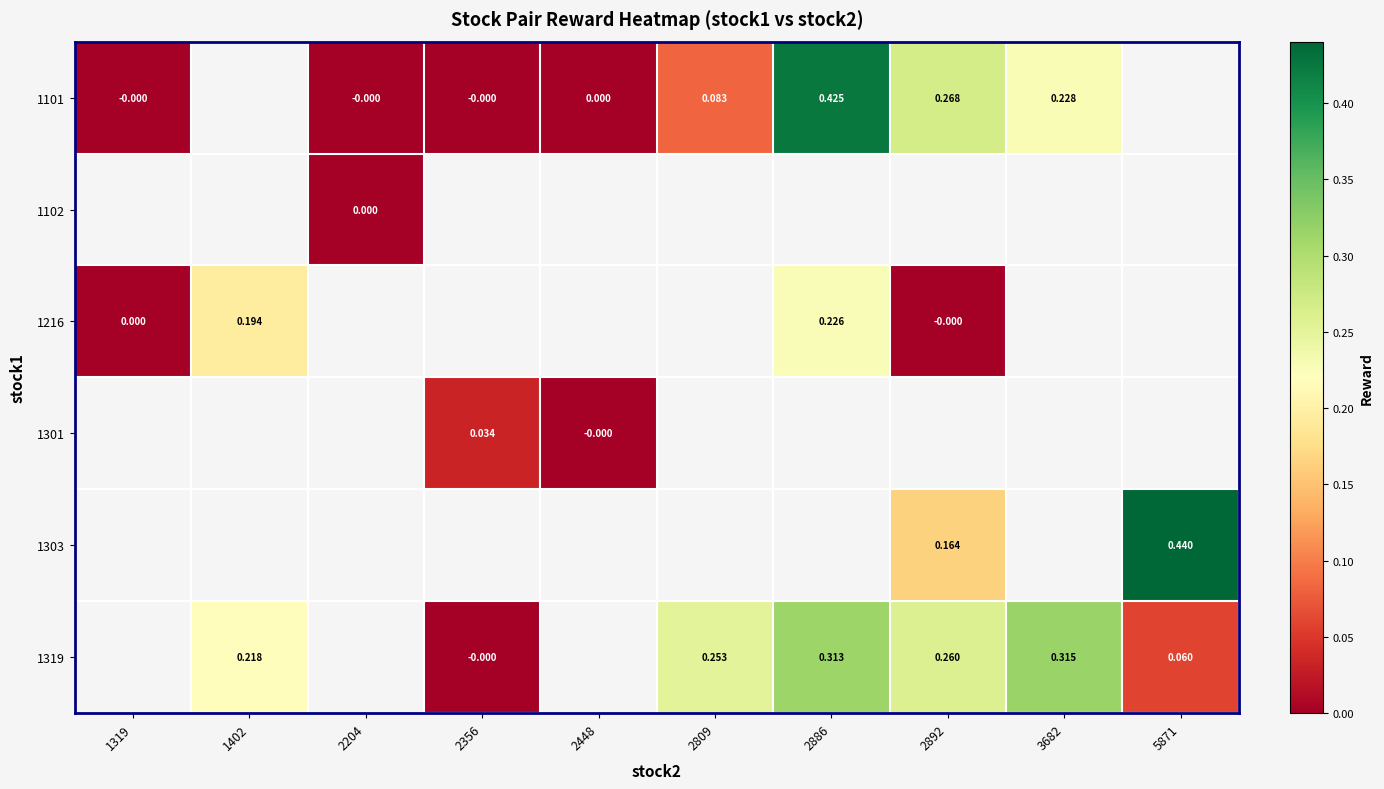

Which label corresponds to the largest value in the chart?

5871